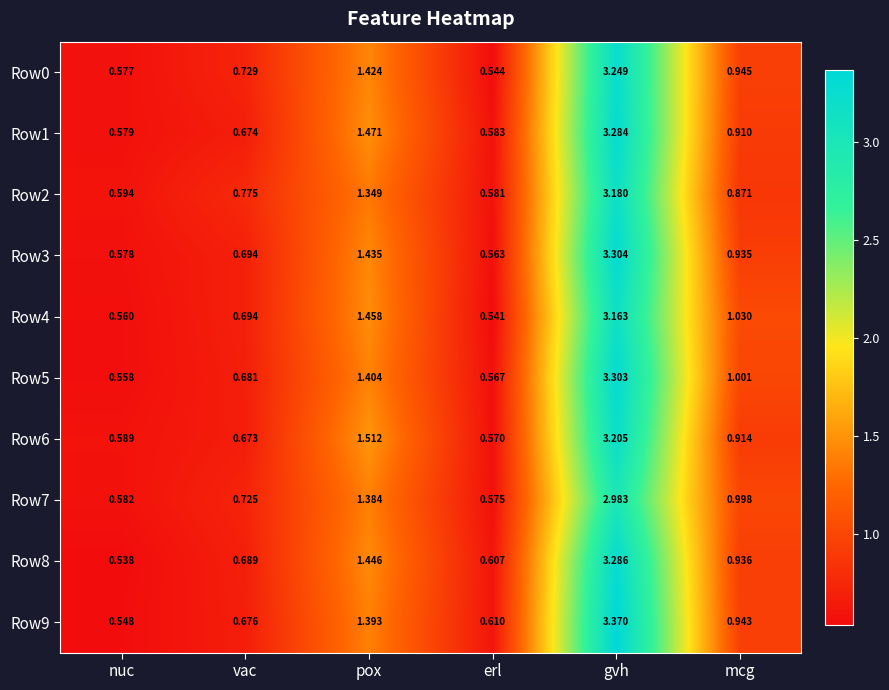

Rank the series at pox from lowest to highest value.

Row2, Row7, Row9, Row5, Row0, Row3, Row8, Row4, Row1, Row6